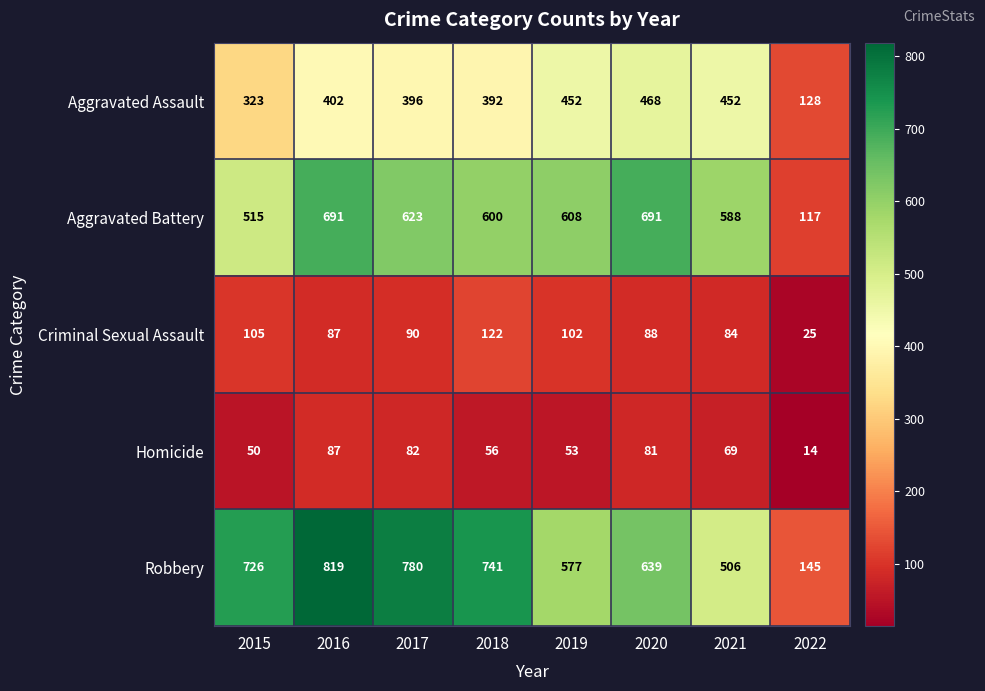

What is the difference between the highest and lowest values at 2020?

610